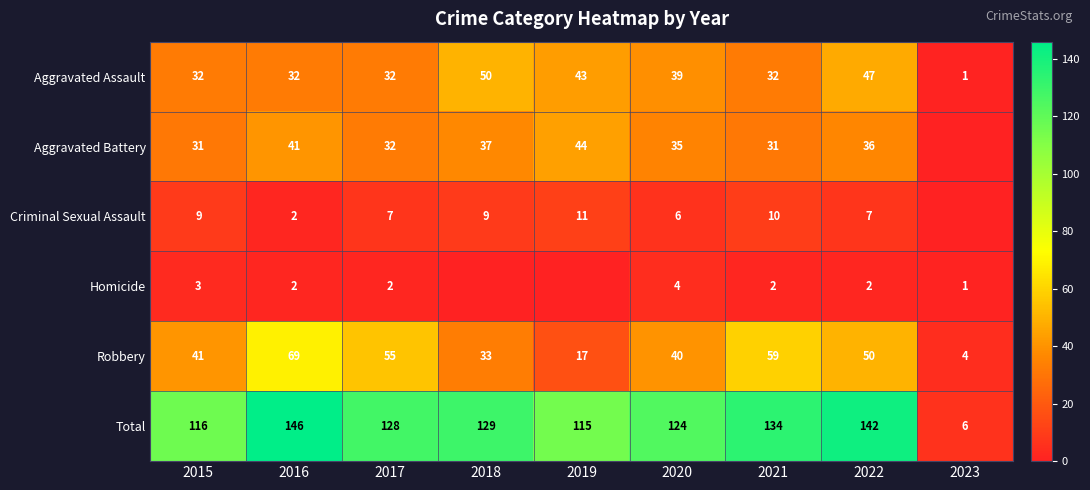

Rank the series at 2022 from highest to lowest value.

Total, Robbery, Aggravated Assault, Aggravated Battery, Criminal Sexual Assault, Homicide